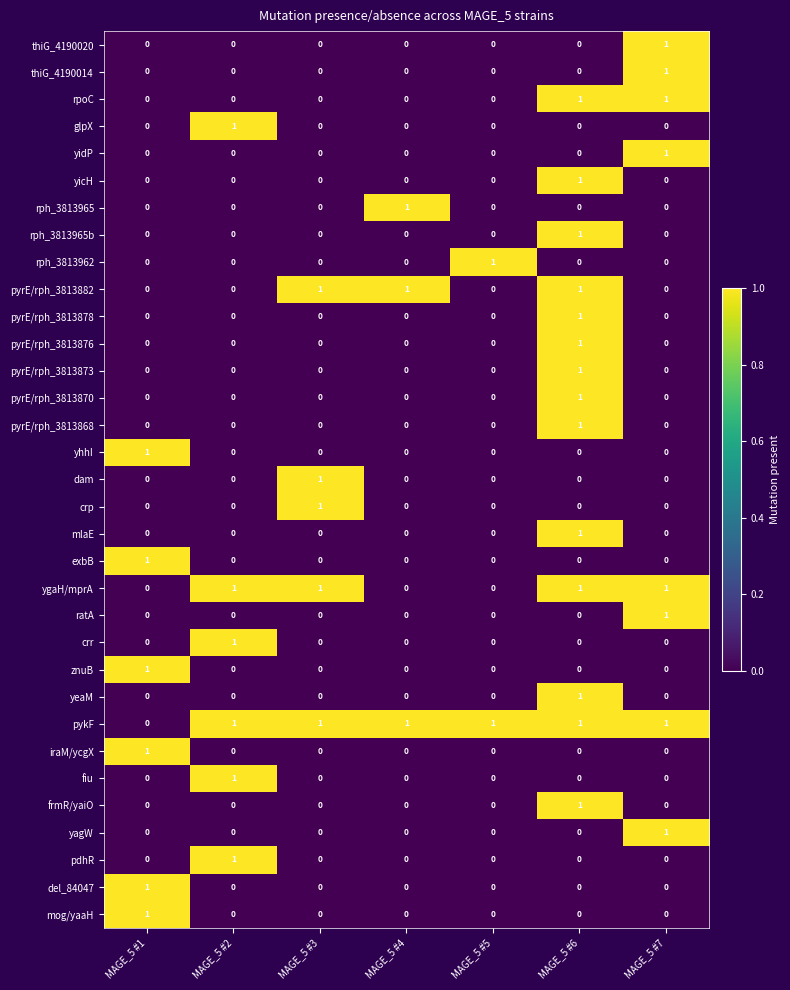

Count the del_84047 values in the range 0 to 1.

7